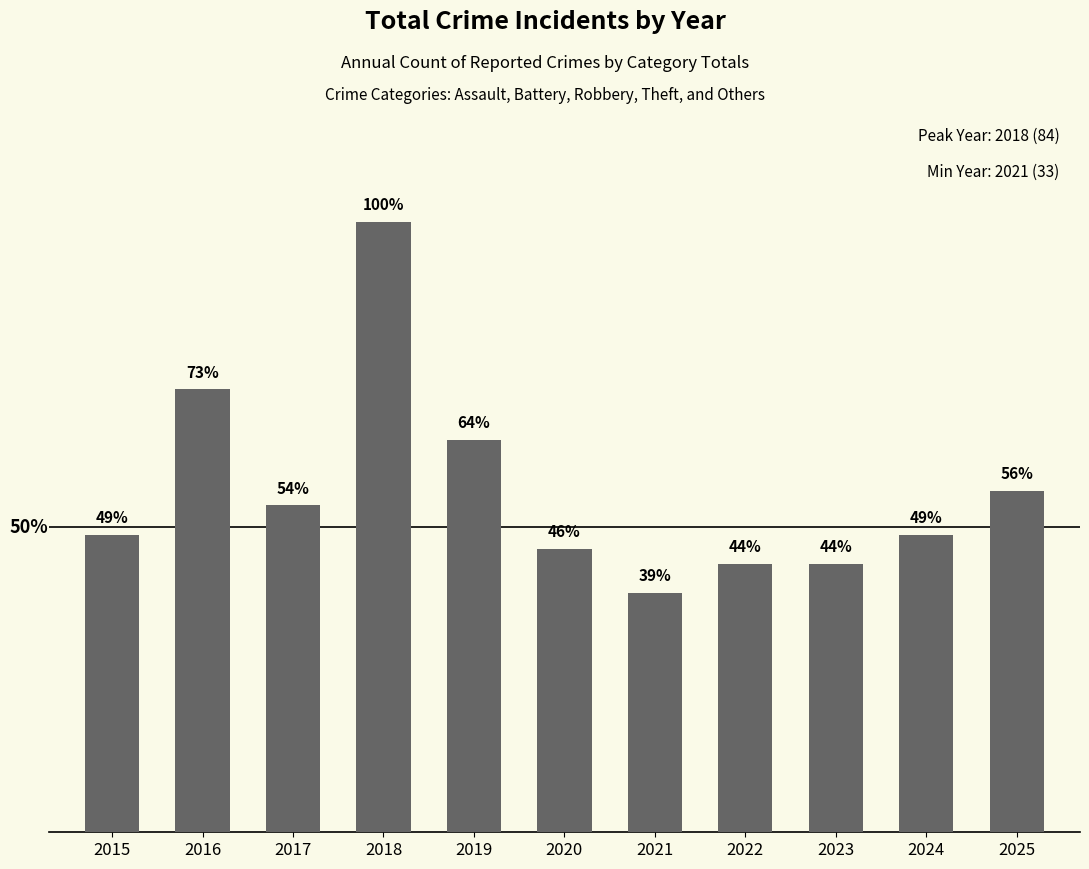

Approximately how many times larger is the value at 2021 compared to 2015?

0.8